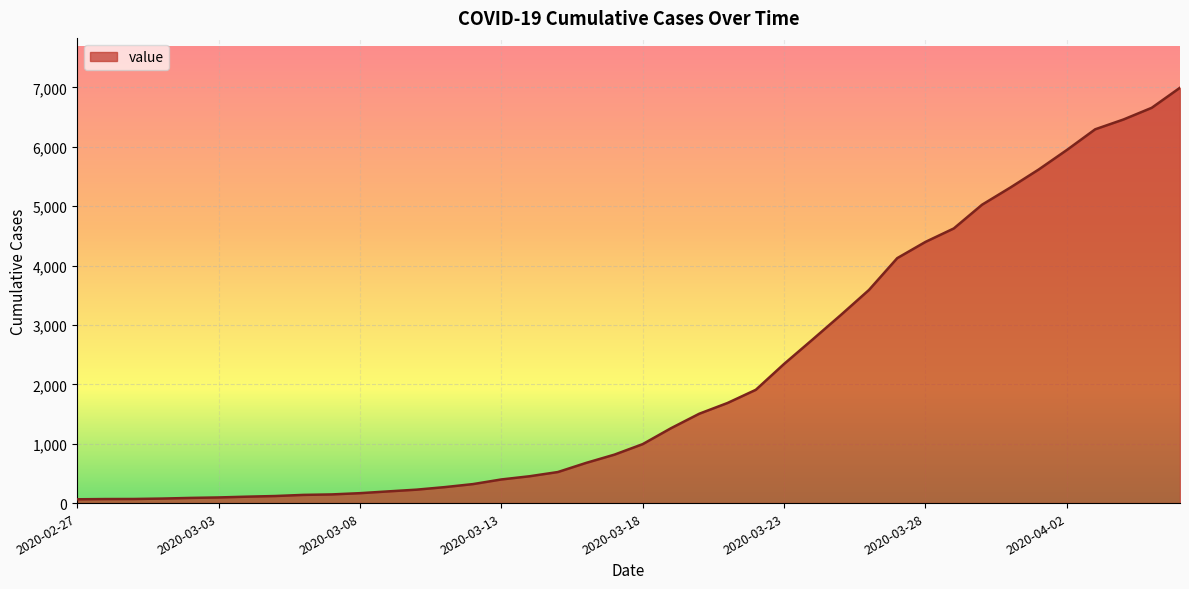

What is the greatest value displayed?

6995